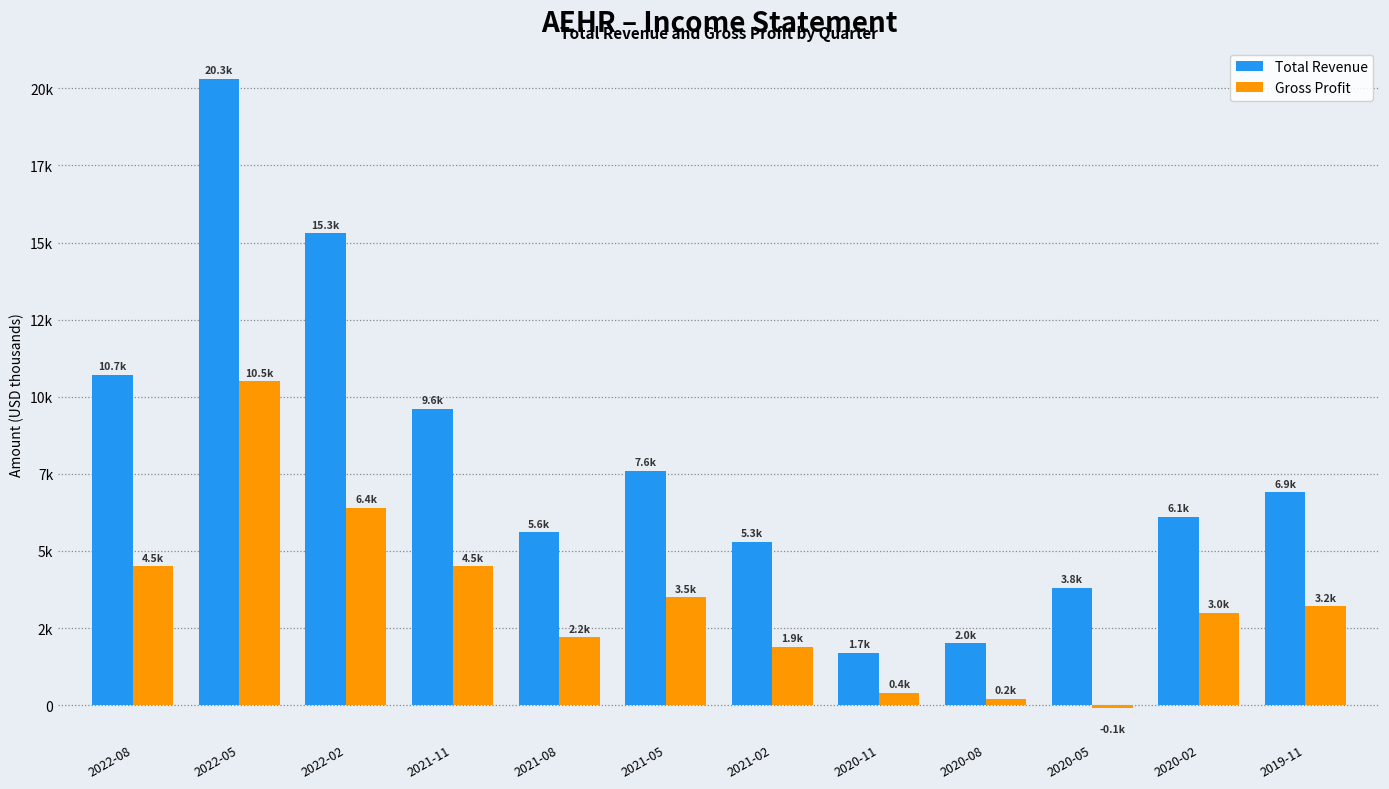

True or false: Total Revenue has a value of 463 at 2020-11.

False